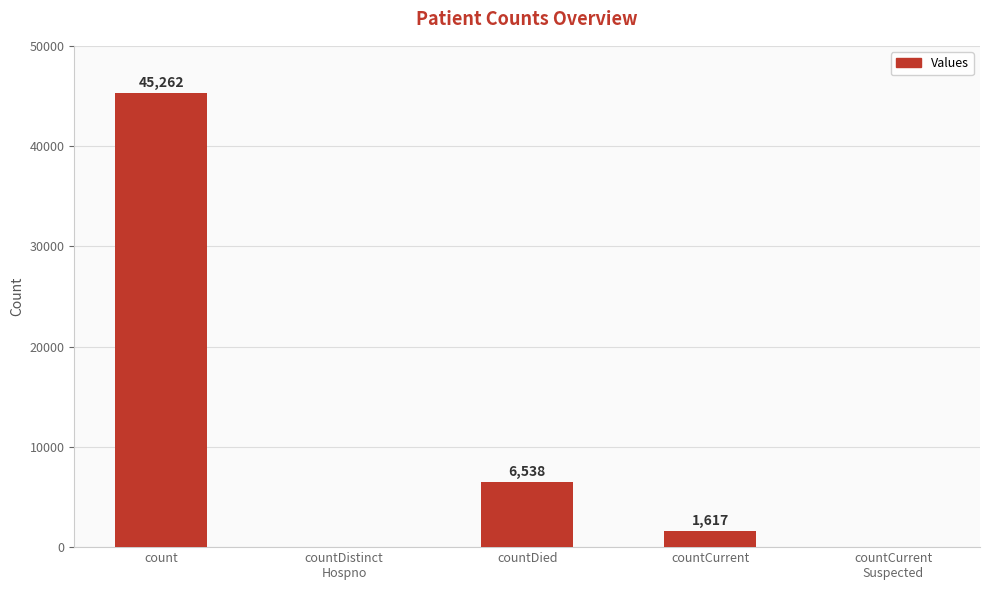

Reading right to left, extract all data points from this chart.

0	1617	6538	0	45262